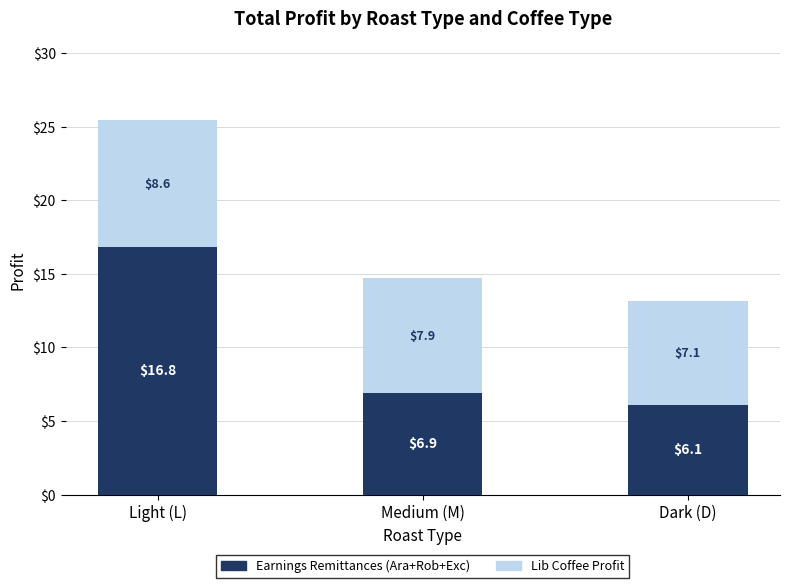

At which category is the sum across all series the highest?

Light (L)